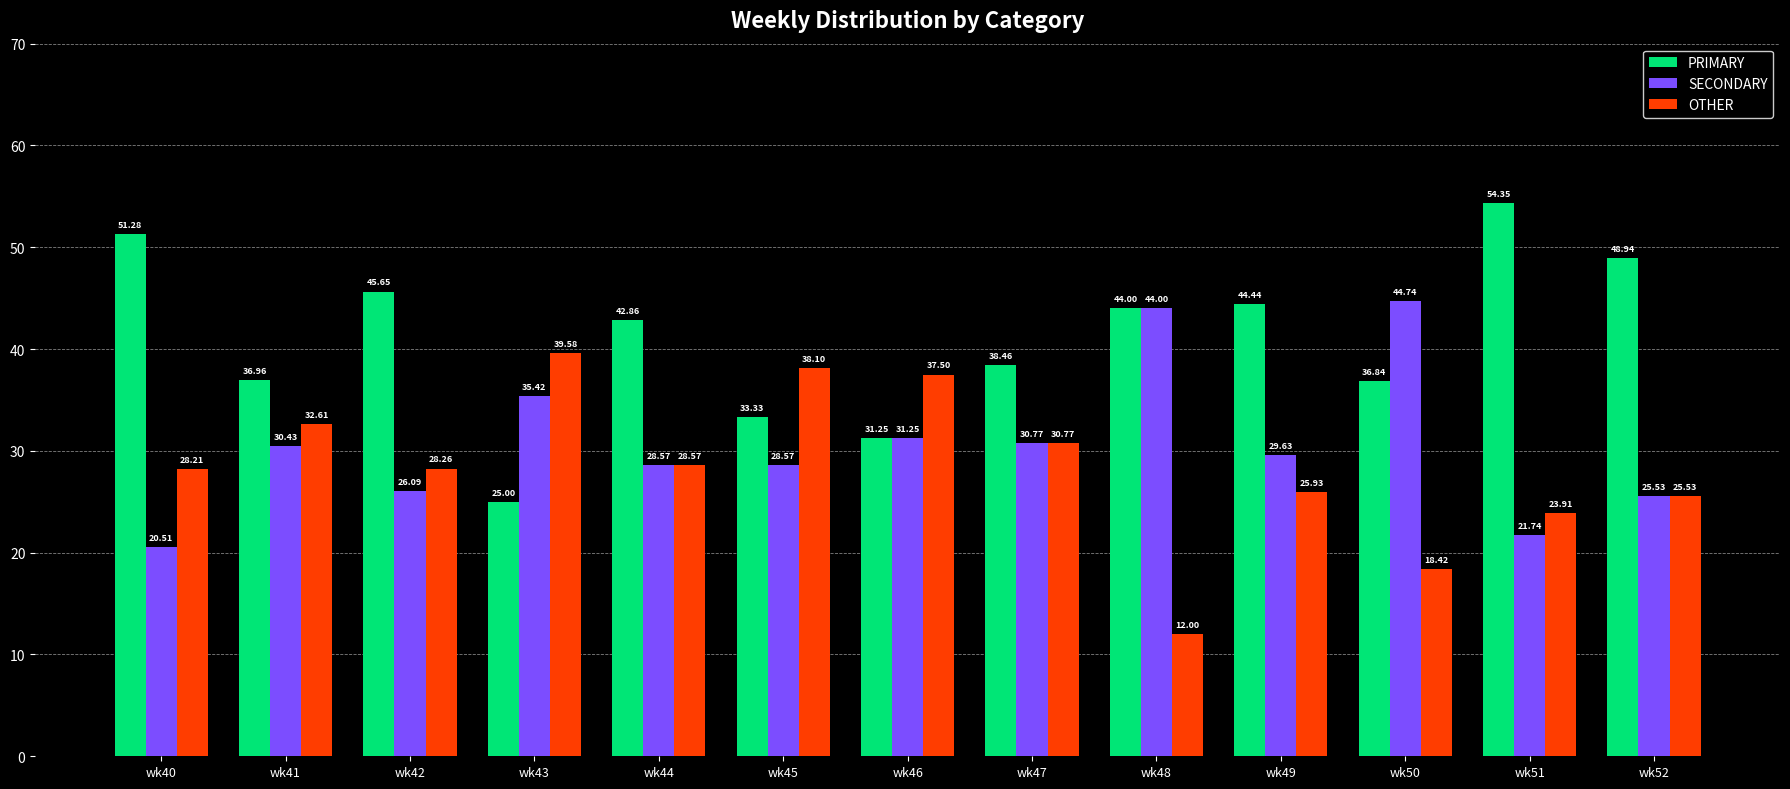

Which series has the largest range (max minus min)?

PRIMARY